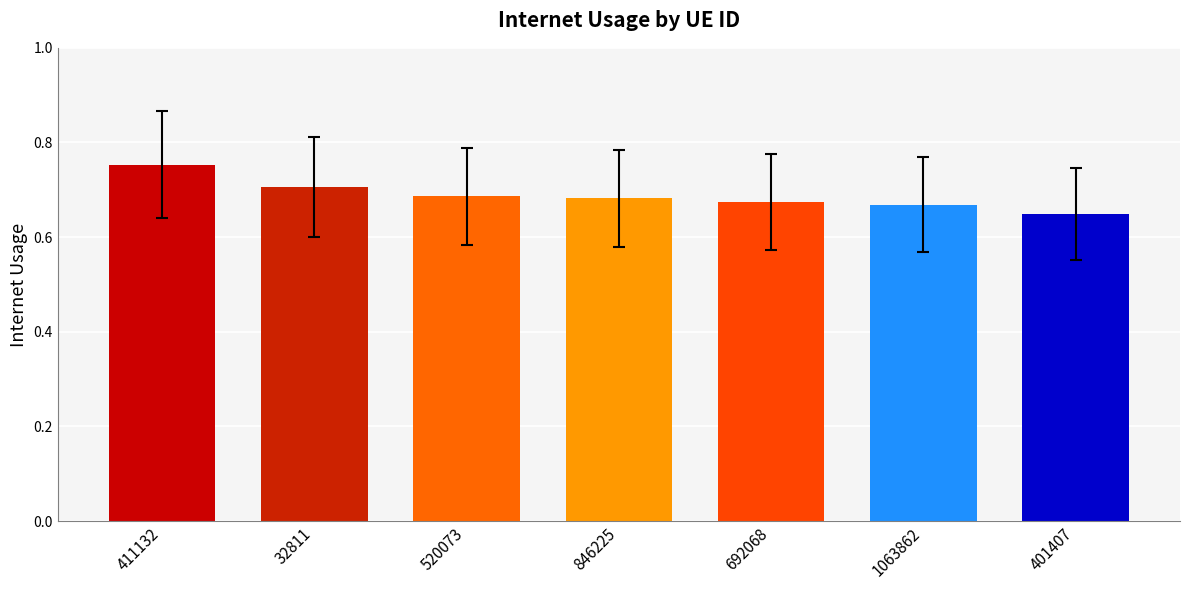

What is the label of the 2nd bar from the left?

32811